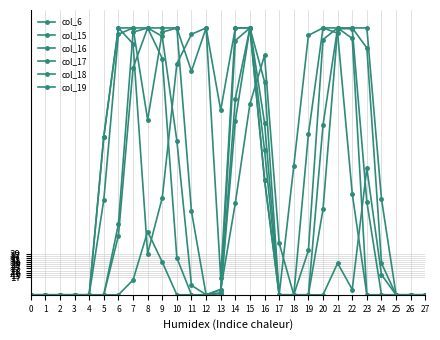

What is the average value of the col_6 series?

55